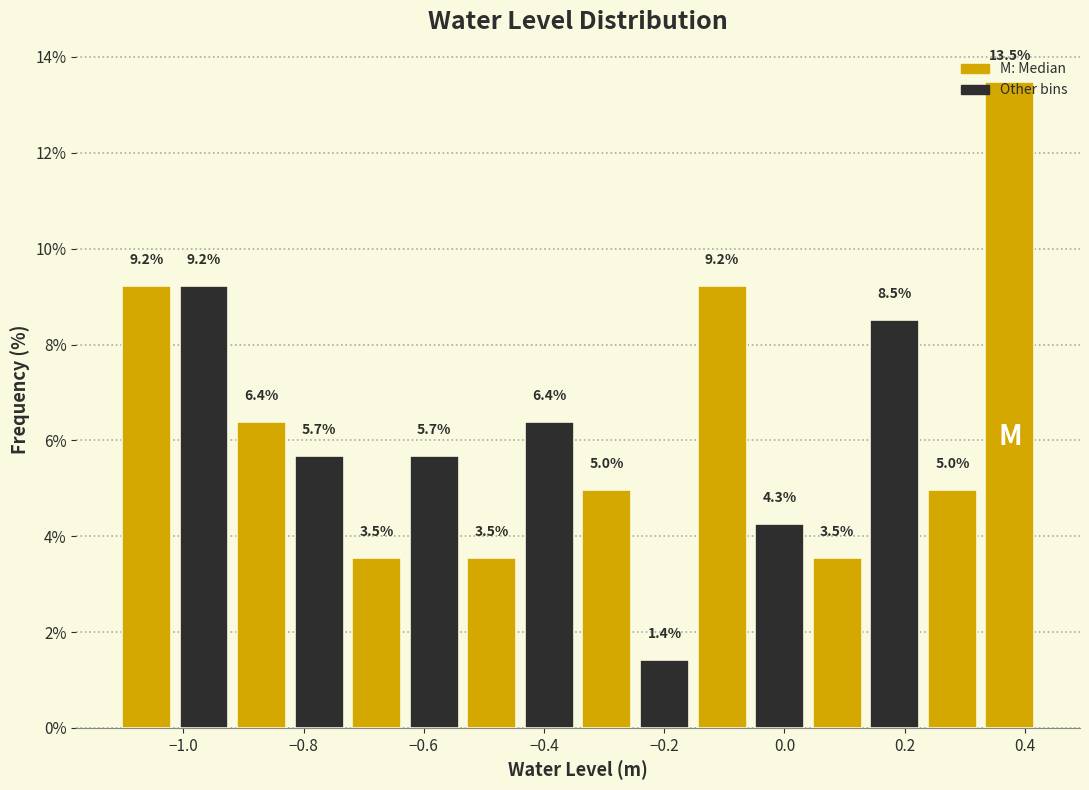

Reading left to right, transcribe this chart: for each bar, give the range it covers on the x-axis and its height. The bar edges are not printed on the chart, so give them approximately, as read against the axis.

-1.10 to -1.02: 9.2
-1.02 to -0.92: 9.2
-0.92 to -0.82: 6.4
-0.82 to -0.72: 5.7
-0.72 to -0.64: 3.5
-0.64 to -0.54: 5.7
-0.54 to -0.44: 3.5
-0.44 to -0.34: 6.4
-0.34 to -0.24: 5.0
-0.24 to -0.16: 1.4
-0.16 to -0.06: 9.2
-0.06 to 0.04: 4.3
0.04 to 0.14: 3.5
0.14 to 0.24: 8.5
0.24 to 0.32: 5.0
0.32 to 0.42: 13.5